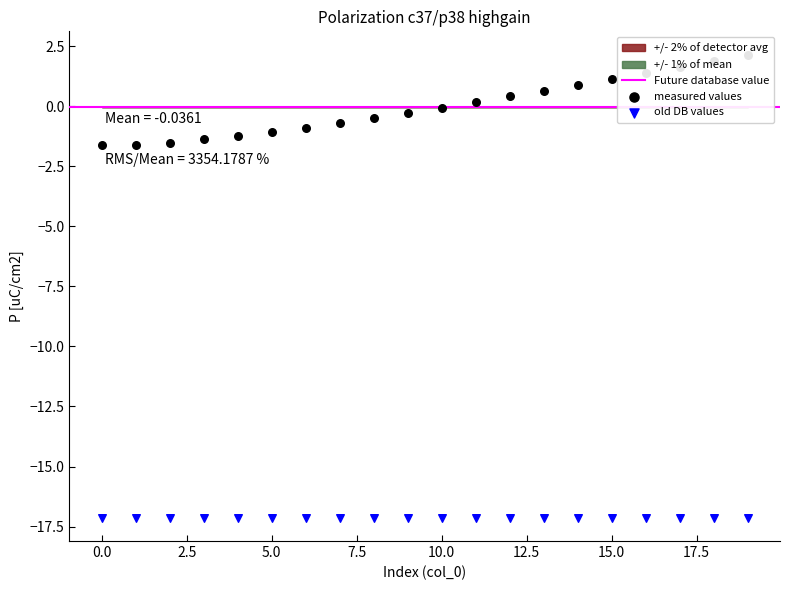

What is the total value across all series at 0?

-18.8